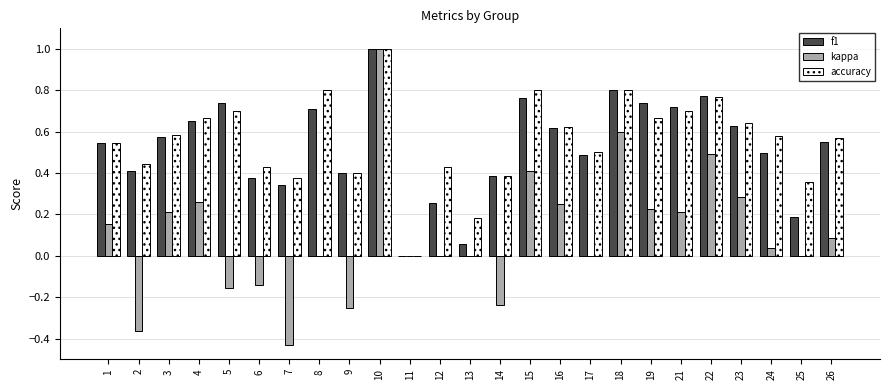

Which series has the largest range (max minus min)?

kappa